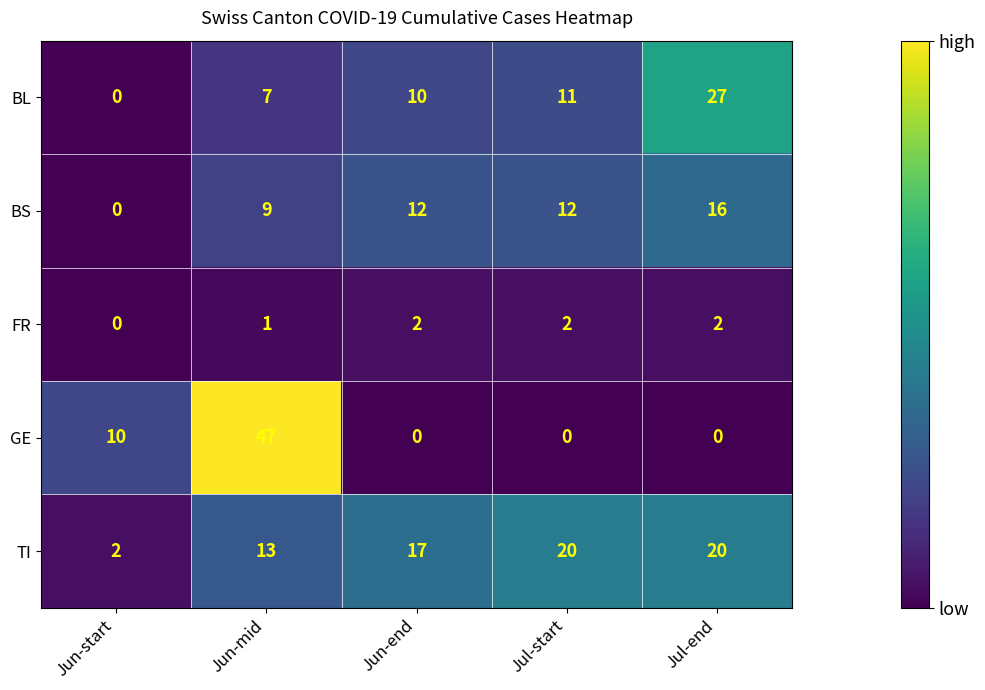

The value of TI at Jul-end is 20. True or false?

True